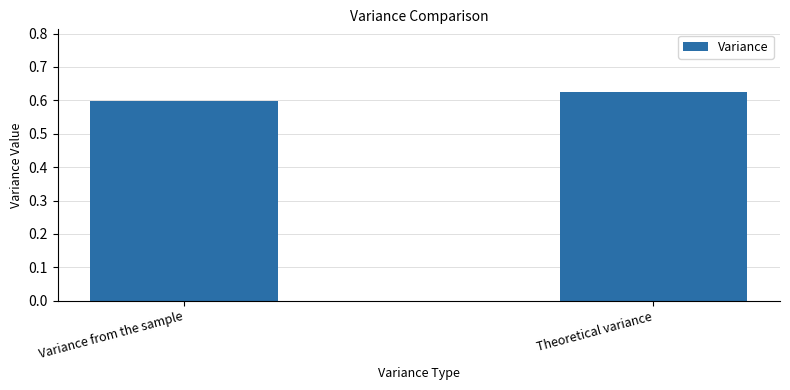

How many data points does each series have?

2